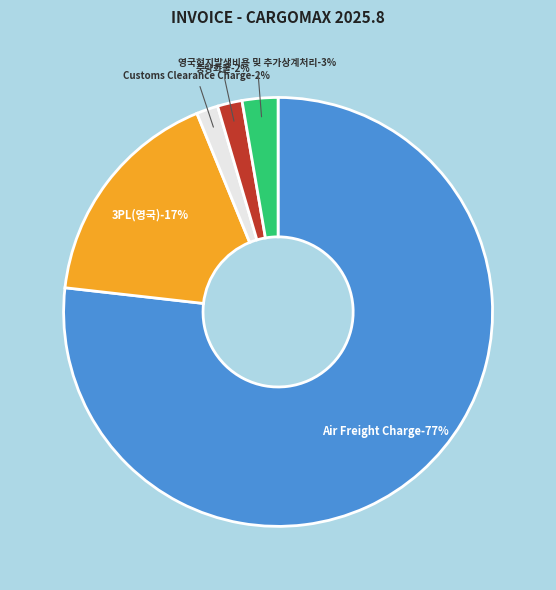

Rank the categories by value from highest to lowest.

Air Freight Charge, 3PL(영국), 영국현지발생비용 및 추가상계처리, 중량화물, Customs Clearance Charge